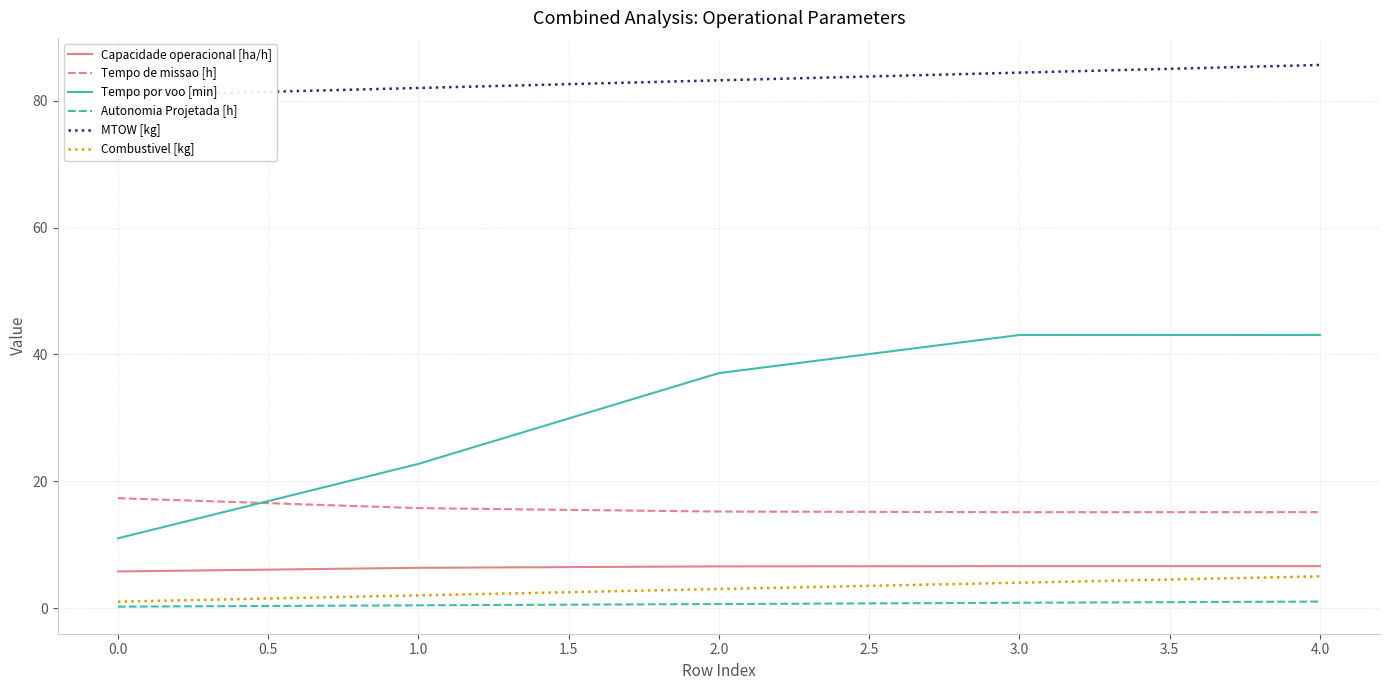

True or false: Capacidade operacional [ha/h] has a value of 5.8 at 0.0.

True